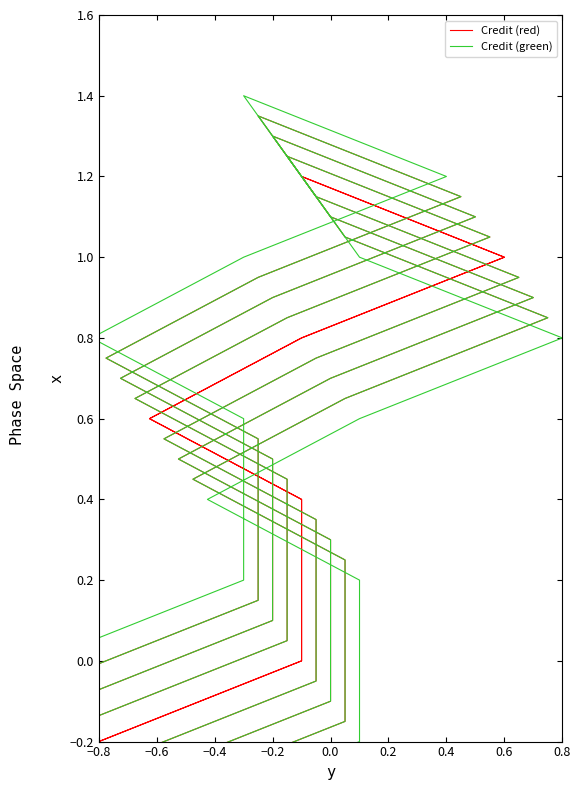

What is the average value of the Credit (green) series?

0.5